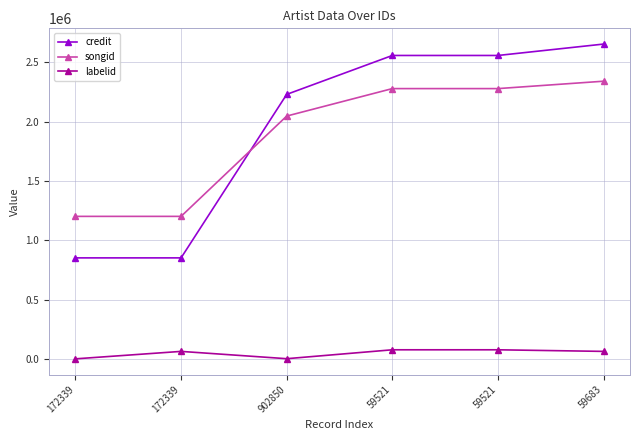

Rank the categories by labelid value from lowest to highest.

172339, 902850, 172339, 59683, 59521, 59521